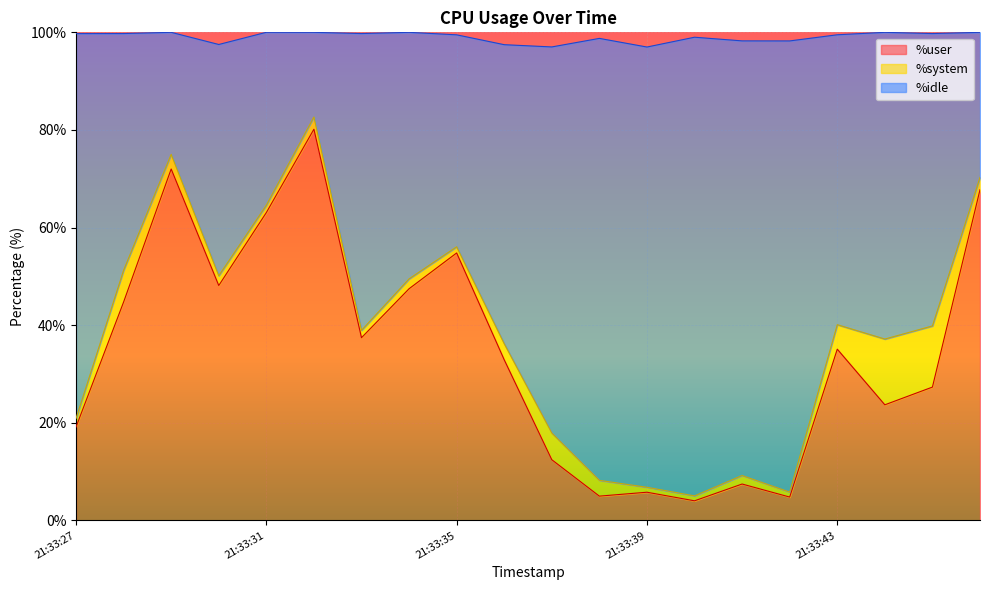

How many interior local valleys does the %user series have?

6